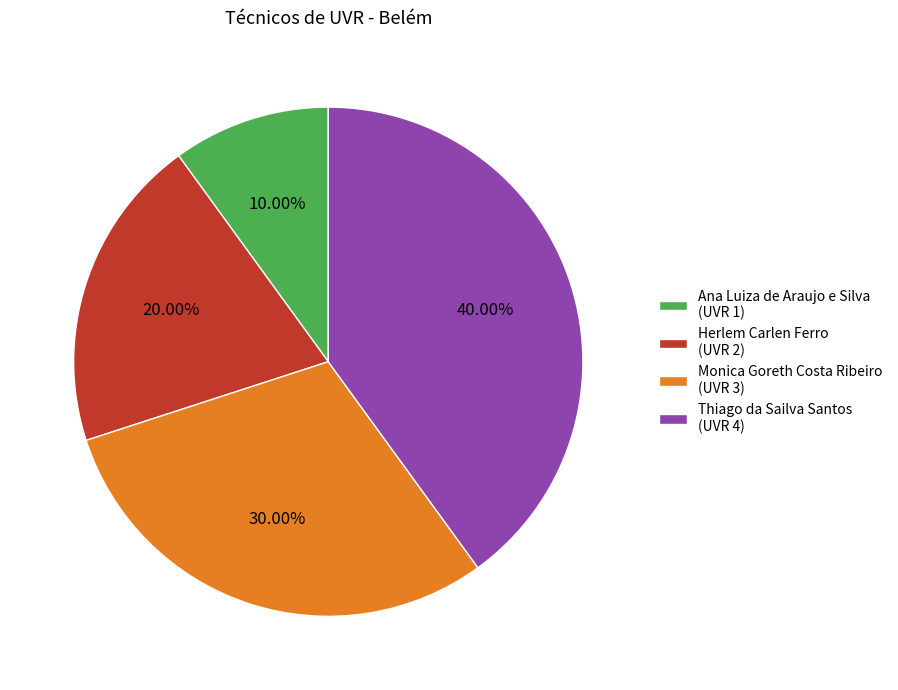

To the nearest percent, what portion does Monica Goreth Costa Ribeiro represent?

30%